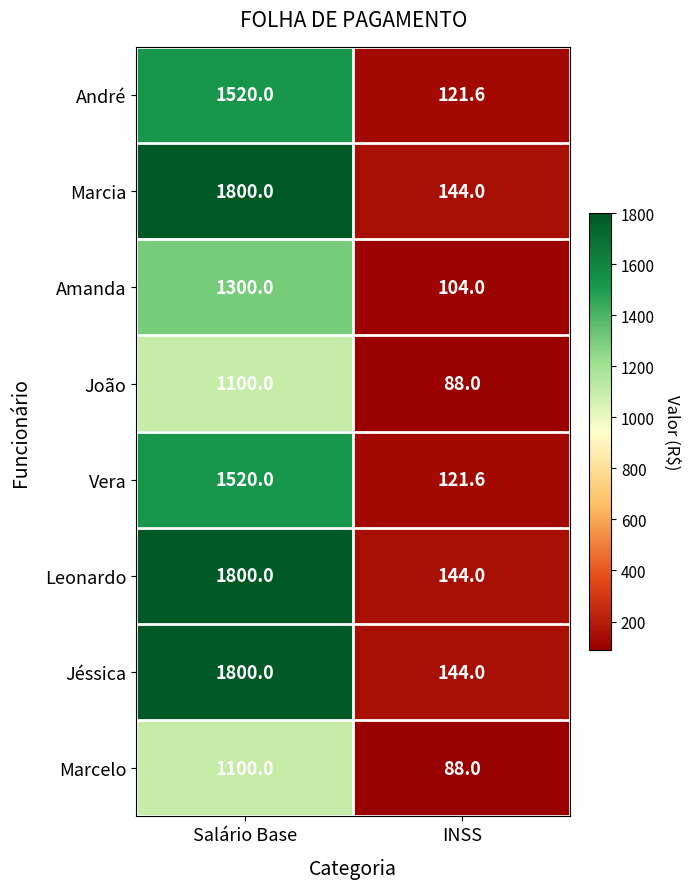

How many data points does each series have?

2